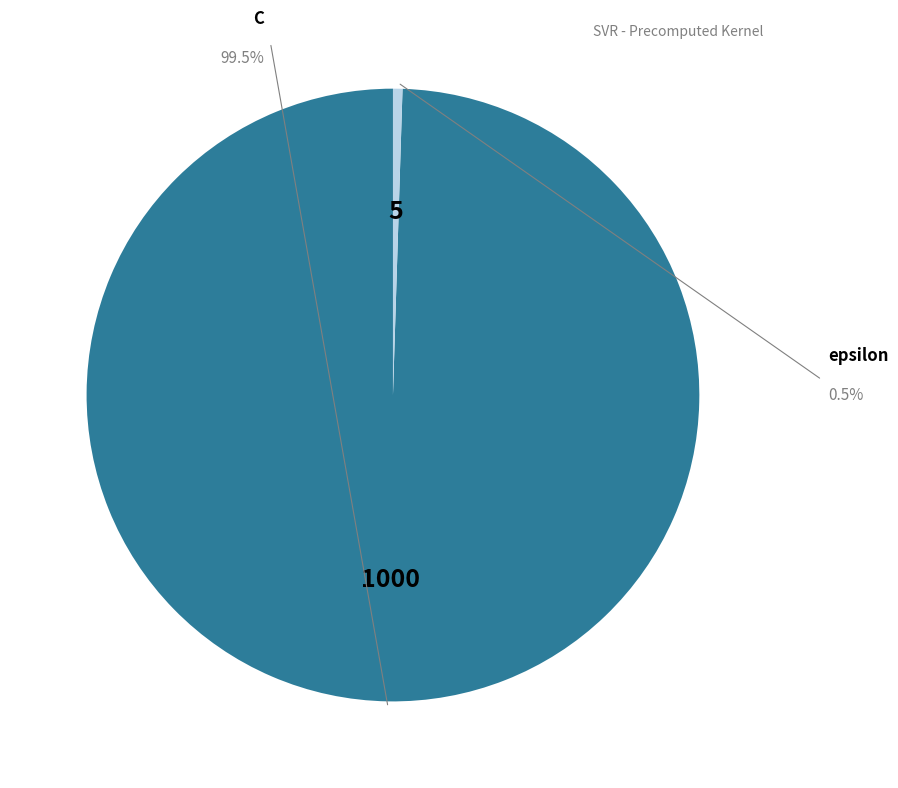

Does any single category account for the majority?

Yes